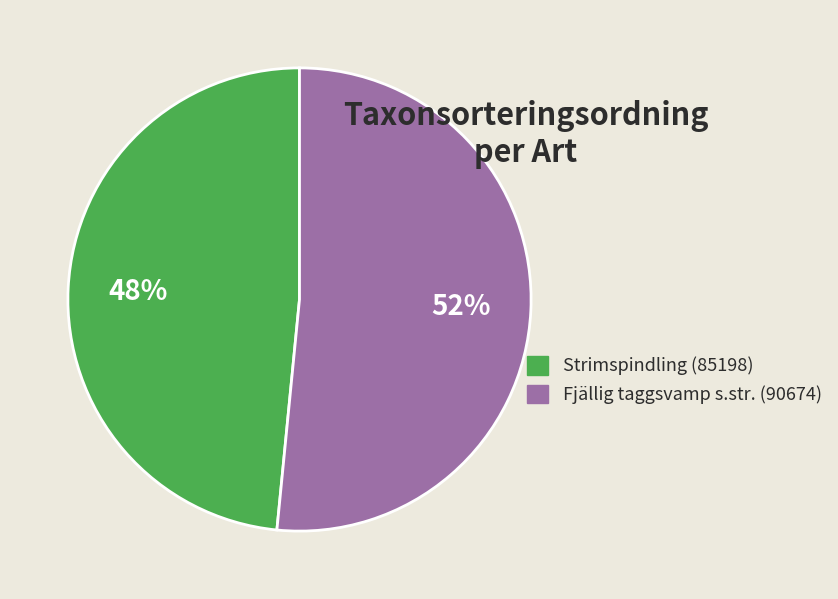

To the nearest percent, what portion does Strimspindling (85198) represent?

48%